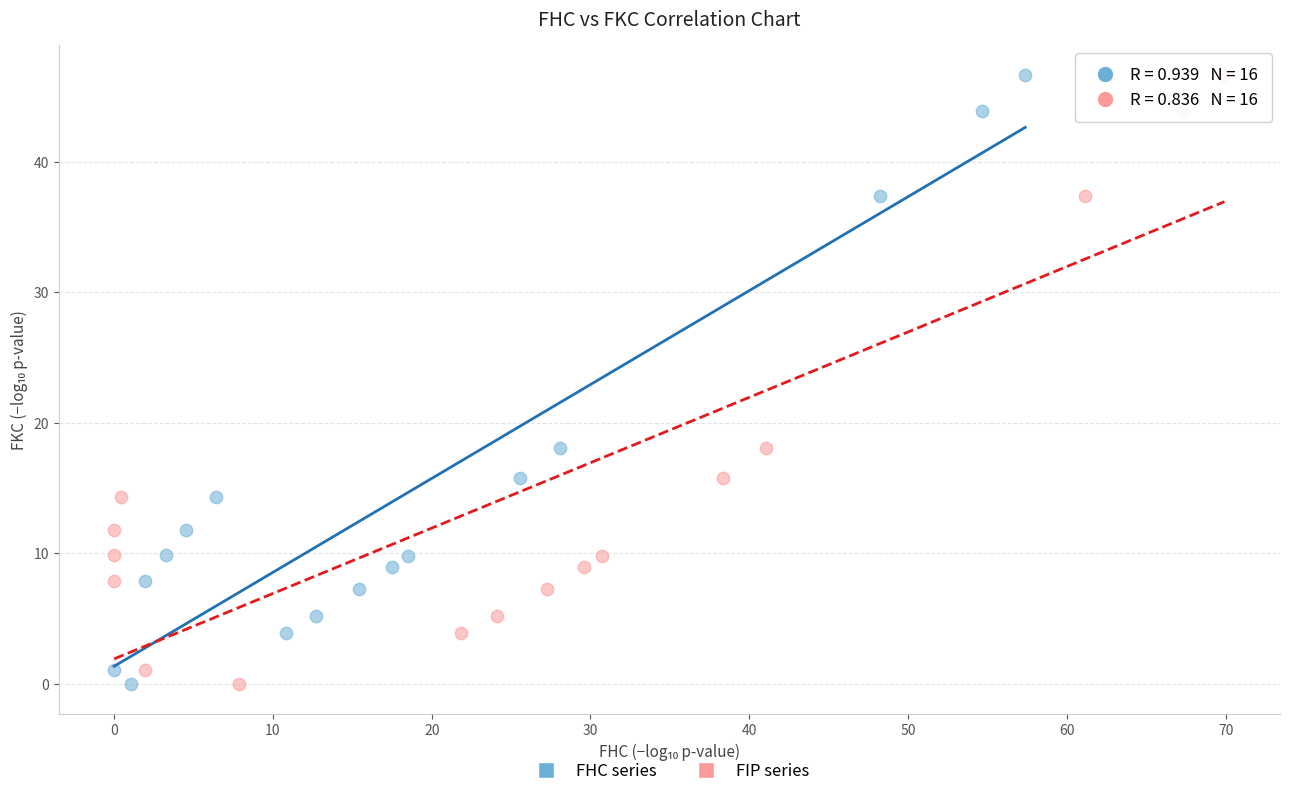

What are all the series names shown in the legend?

FHC series, FIP series